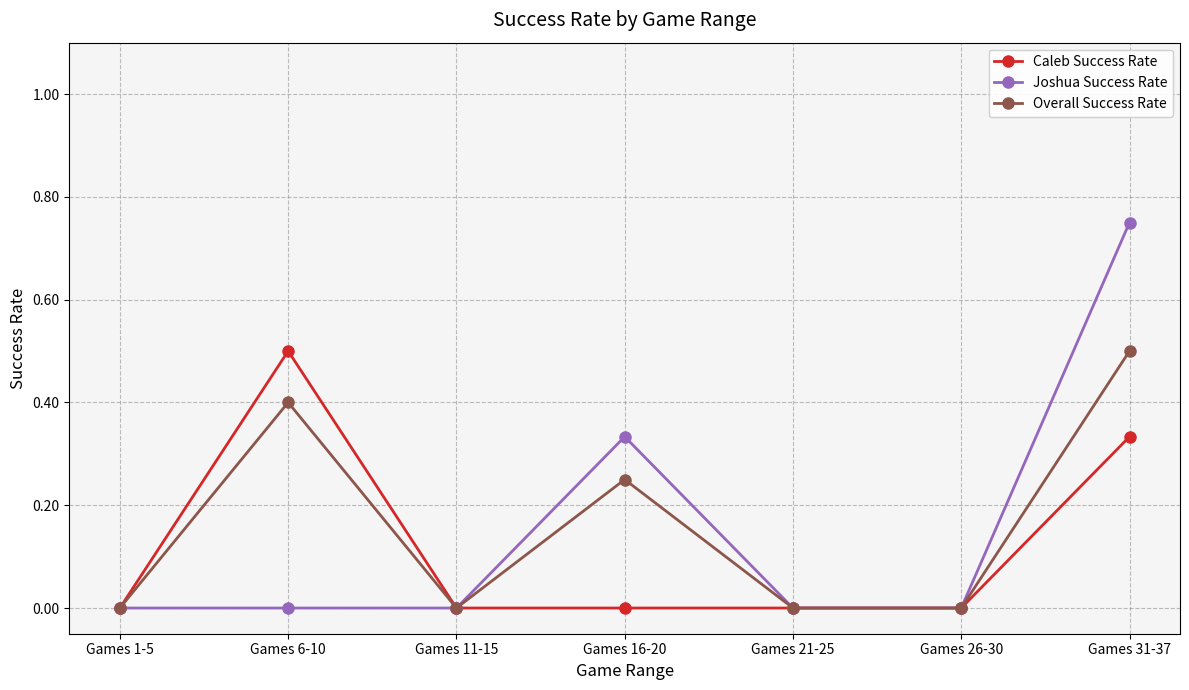

The Caleb Success Rate series shows 0.3 at Games 1-5. True or false?

False